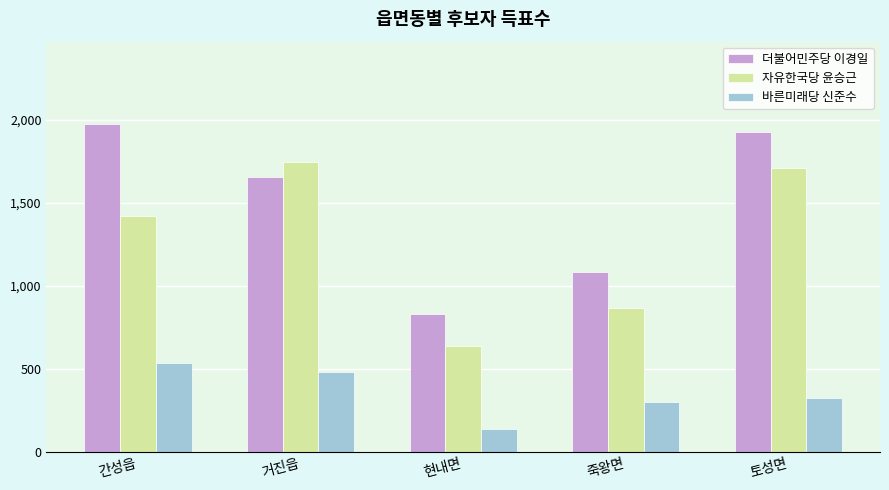

At which label is 자유한국당 윤승근 closest to 1191?

간성읍